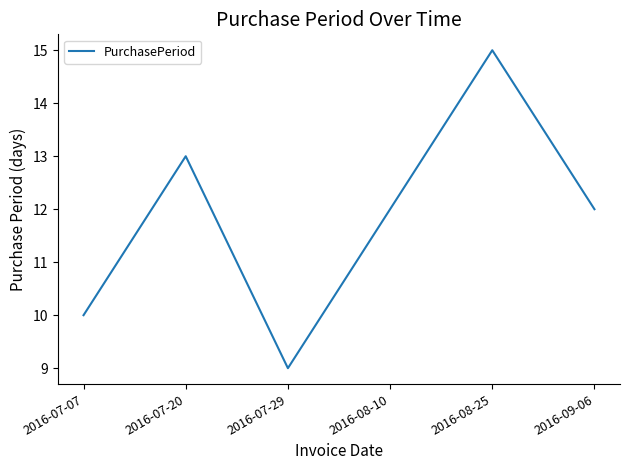

At which category does the data reach its first local valley?

2016-07-29